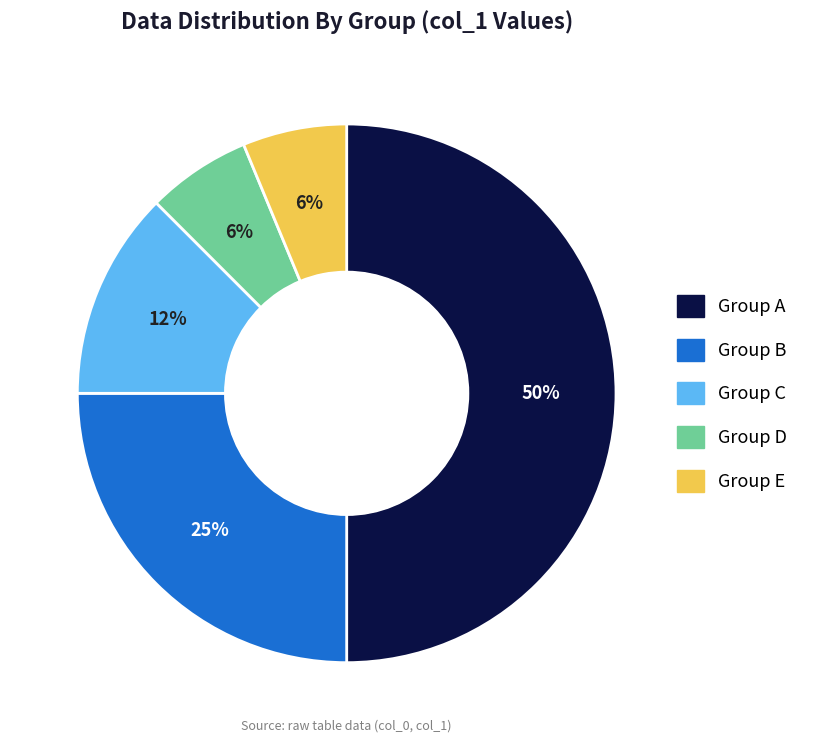

To the nearest percent, what is the difference between the largest and smallest slice percentages?

44%